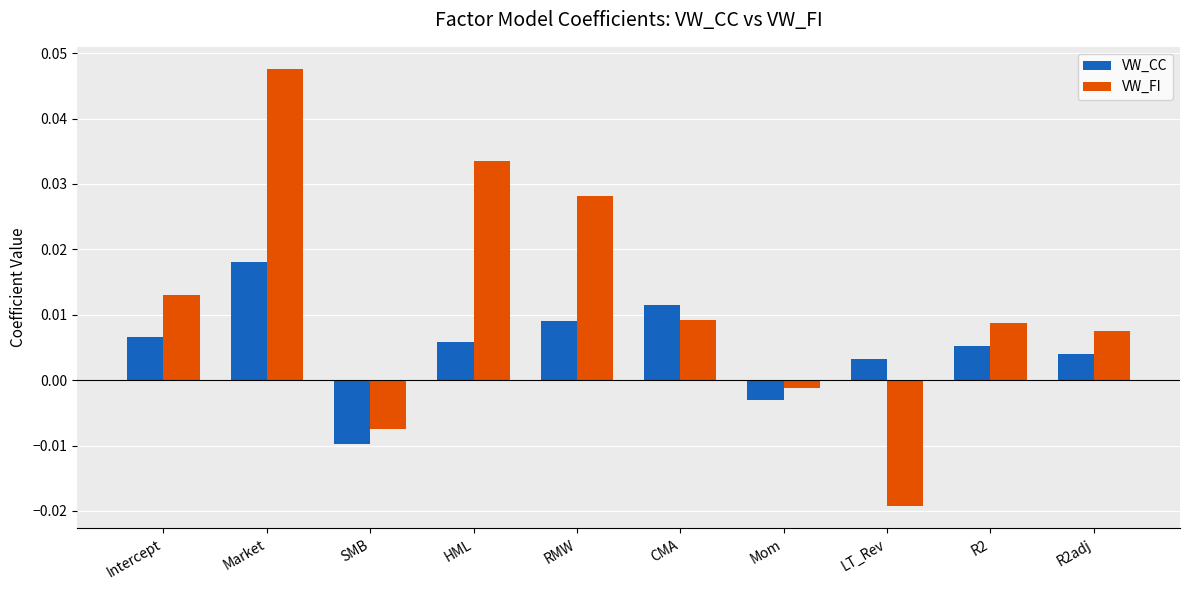

List the series in order of their overall mean, highest first.

VW_FI, VW_CC